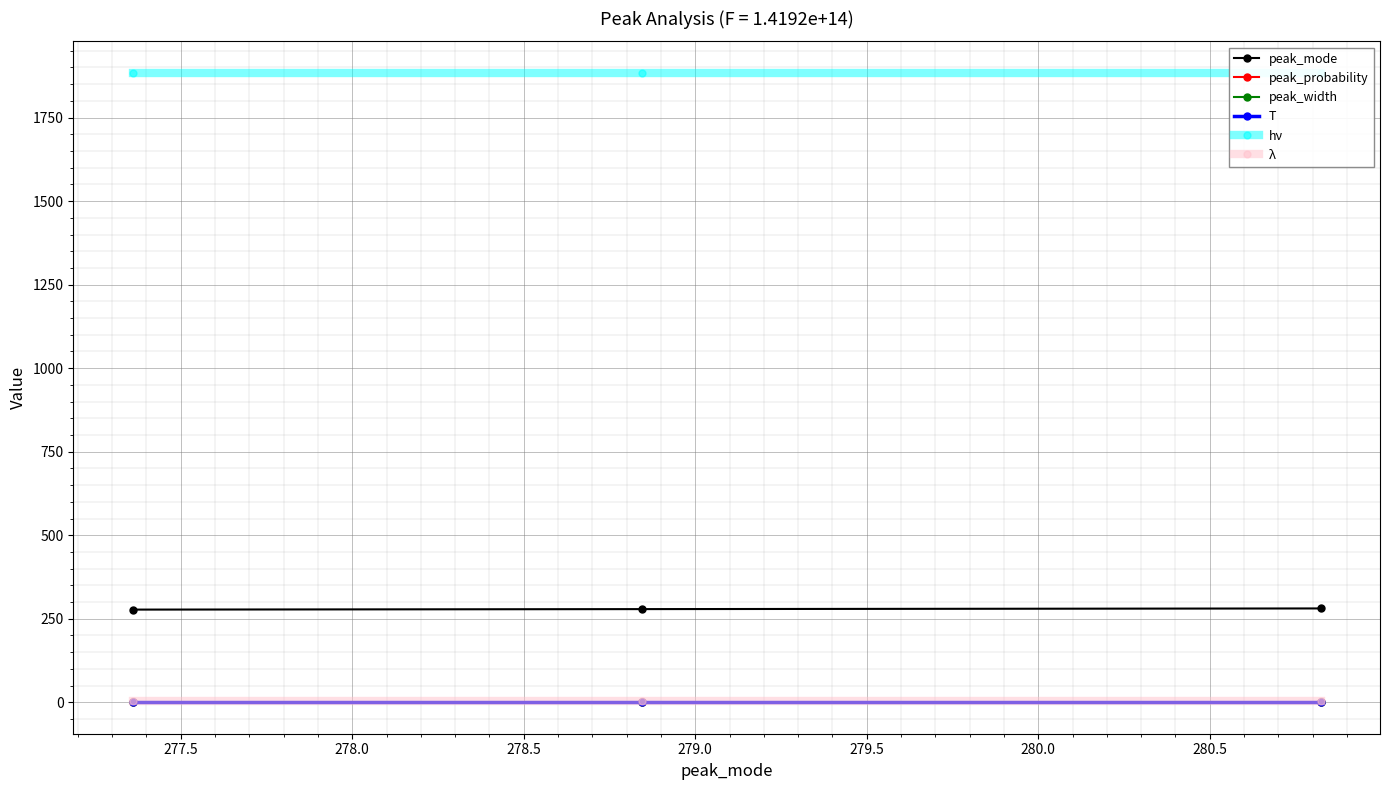

How many data points does each series have?

3